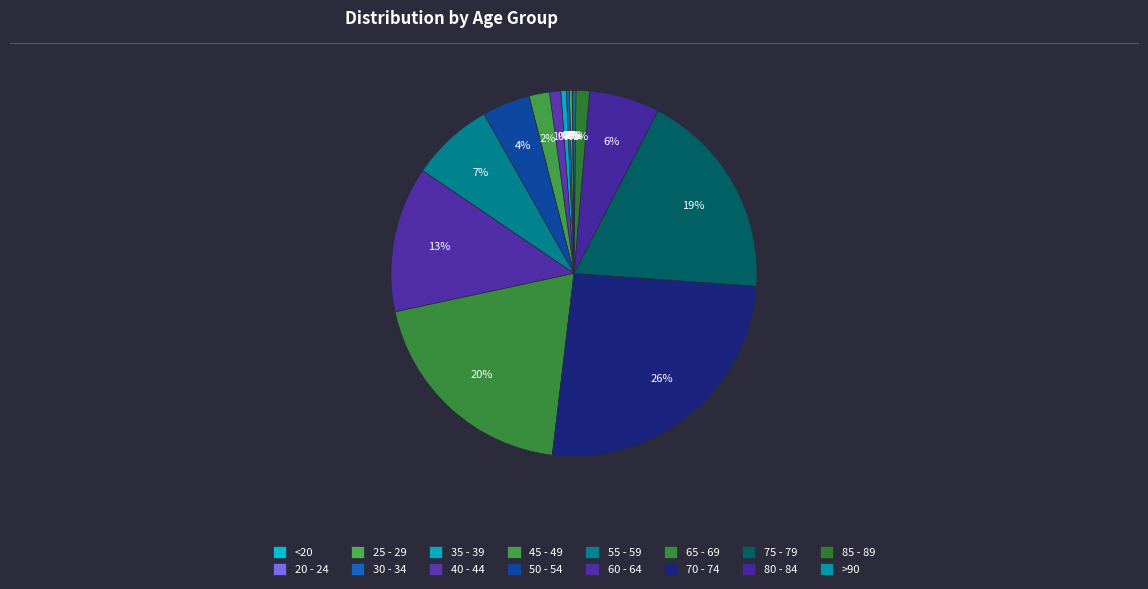

What percentage do 35 - 39 and 70 - 74 together represent?

26.3%